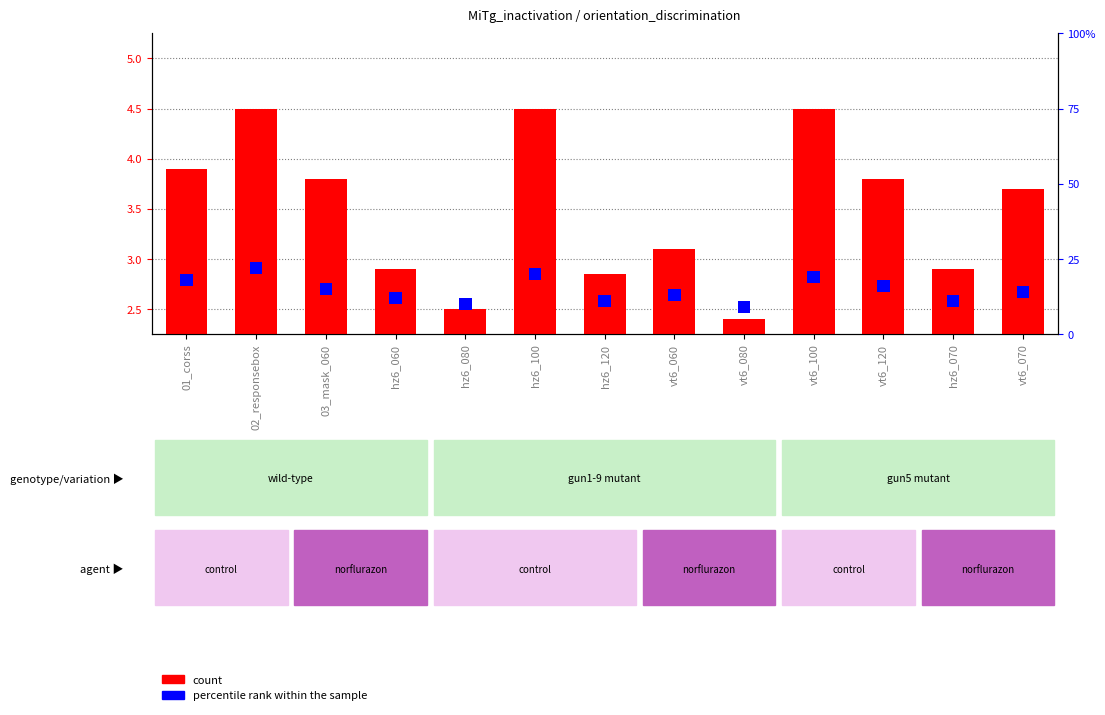

How many bars are there in total?

13